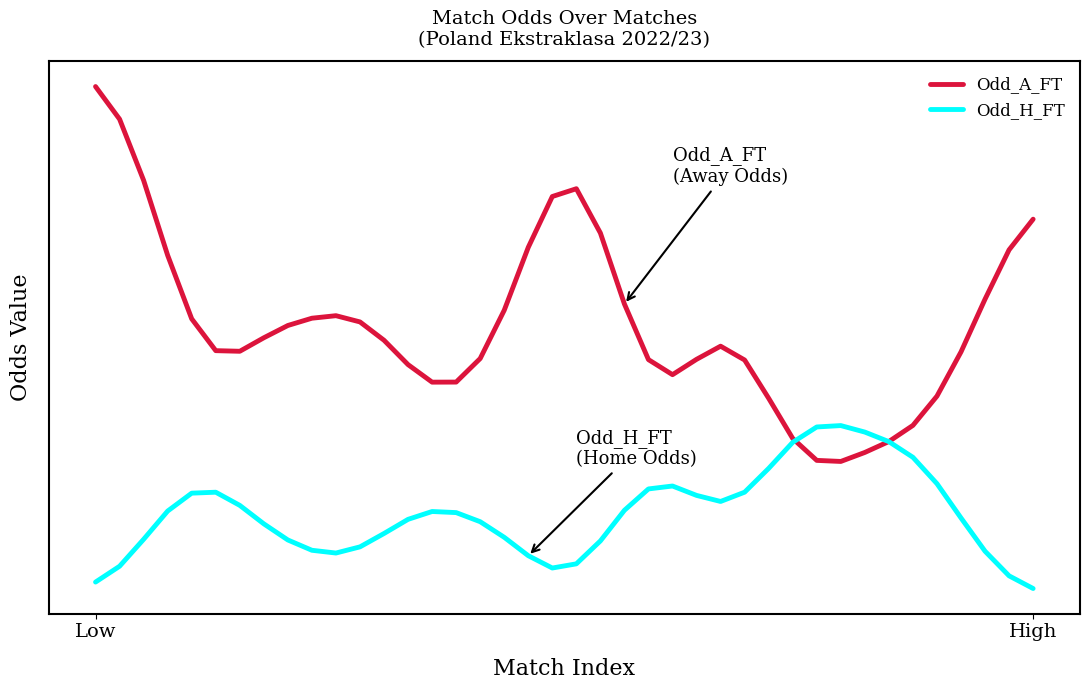

What are all the series names shown in the legend?

Odd_A_FT, Odd_H_FT